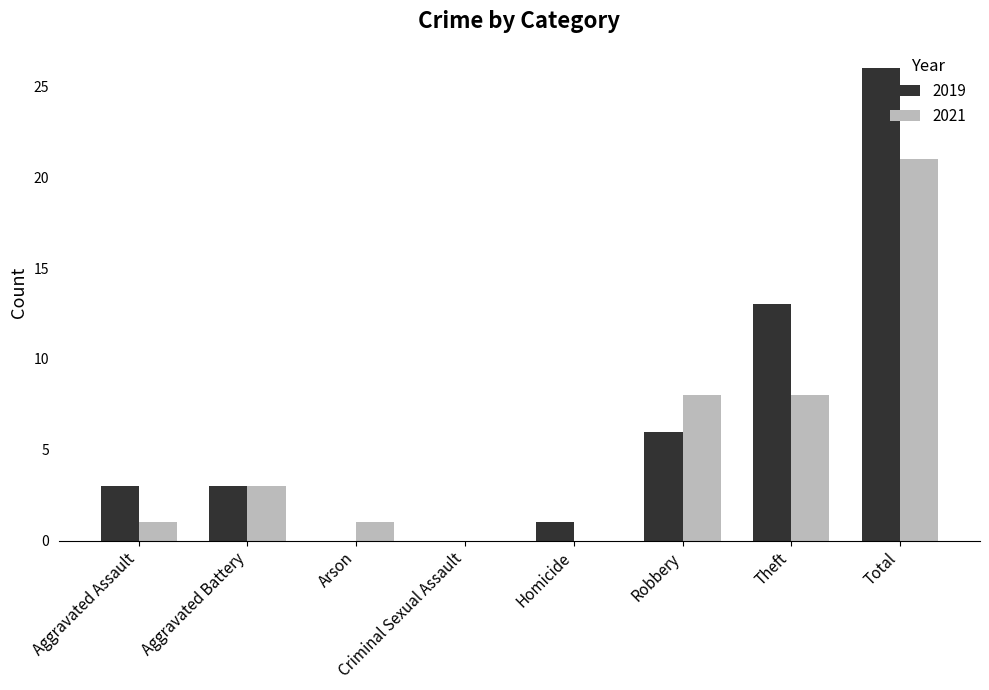

Which series has the largest total across all categories?

2019